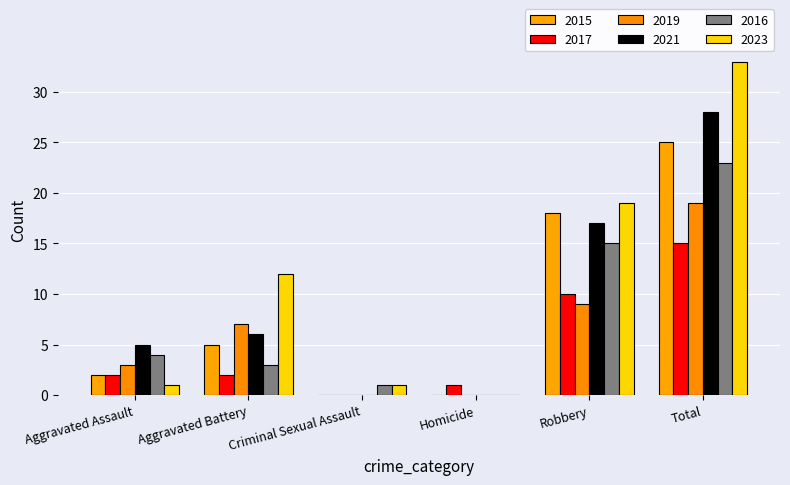

What is the approximate value of 2015 at Robbery?

18